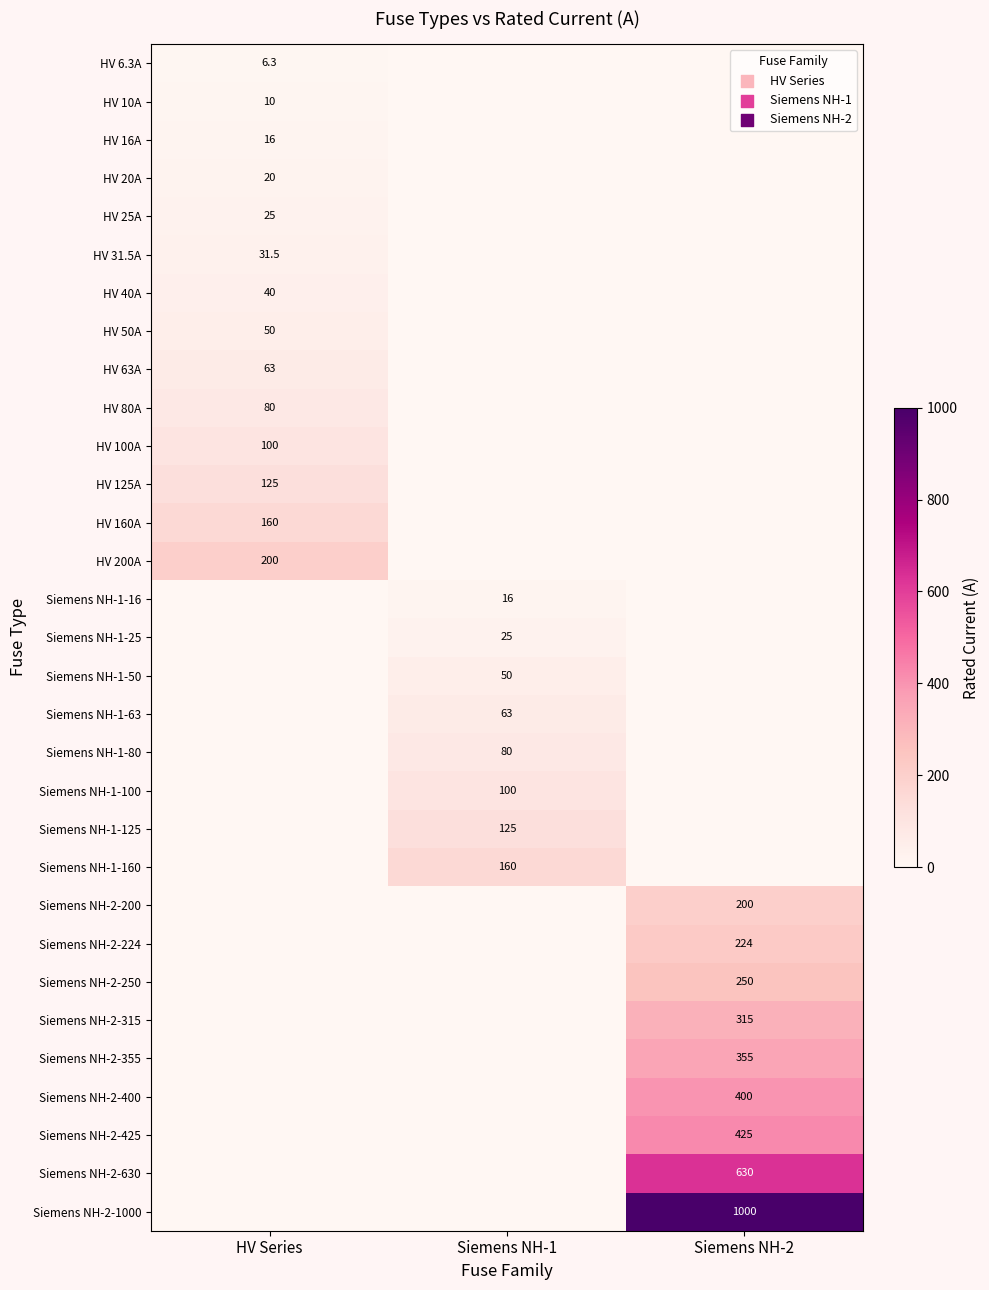

Which label corresponds to the largest value in the chart?

Siemens NH-2